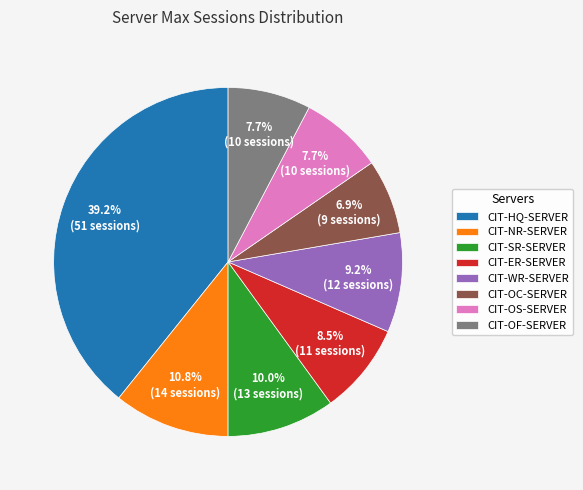

To the nearest percent, what is the combined percentage of CIT-OC-SERVER and CIT-WR-SERVER?

16%